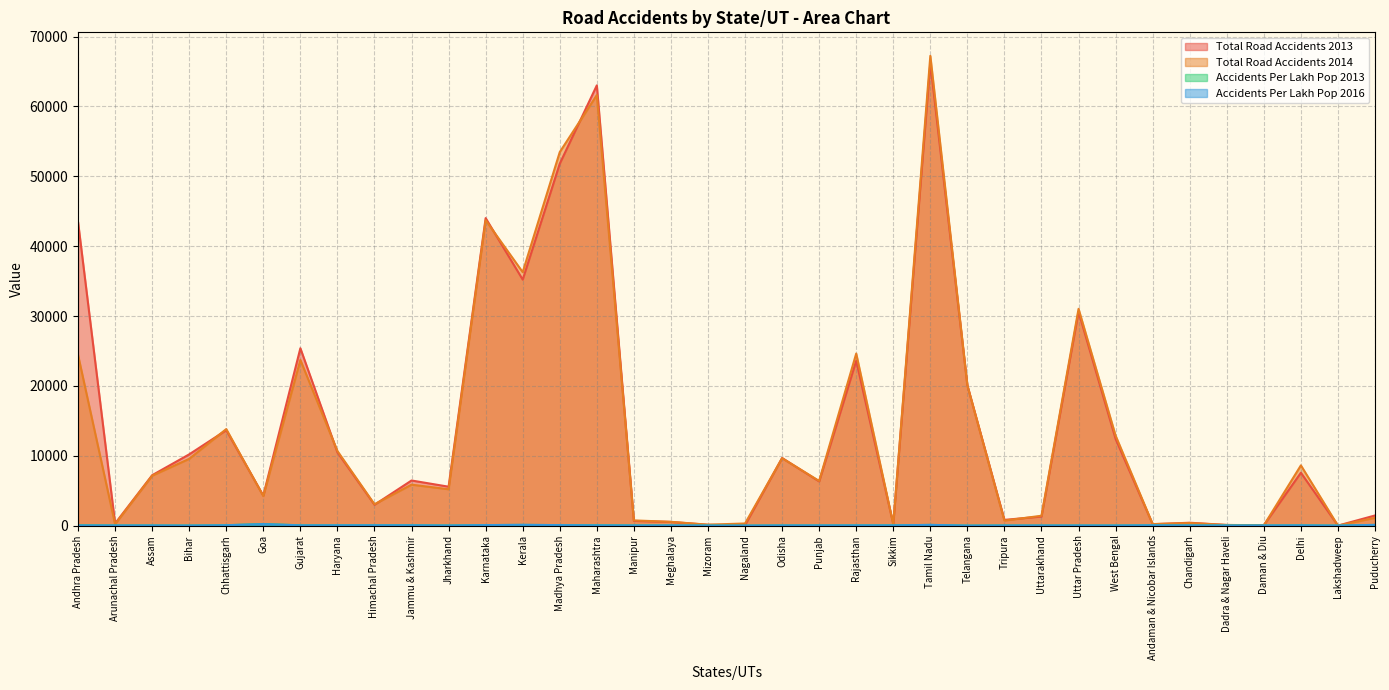

What is the label of the 27th point from the right?

Jammu & Kashmir